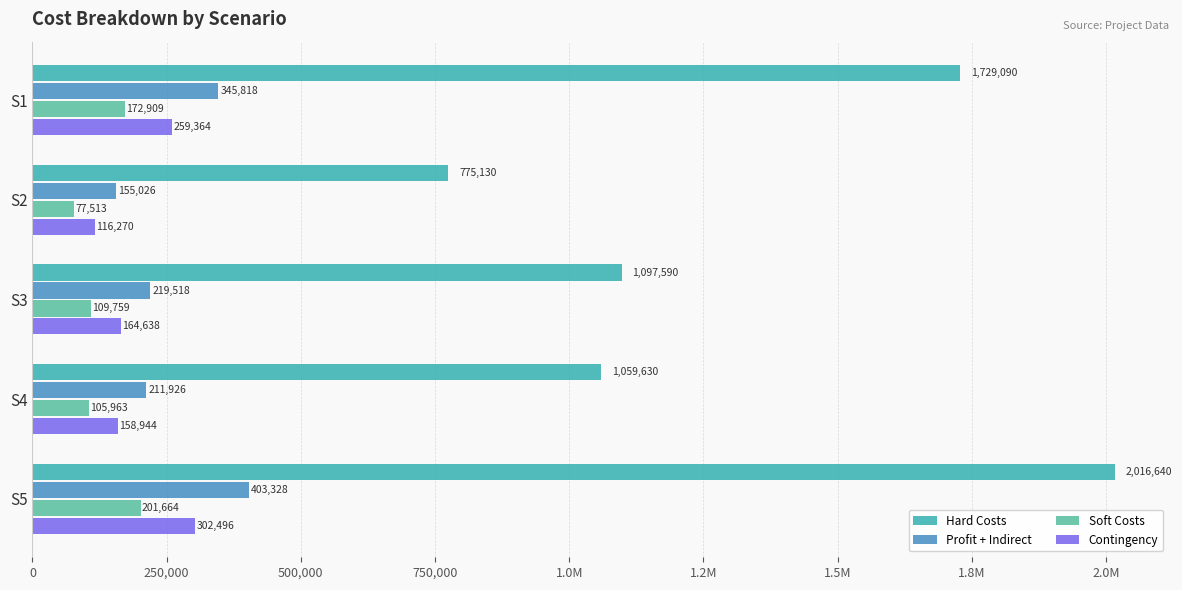

What are all the series names shown in the legend?

Hard Costs, Profit + Indirect, Soft Costs, Contingency